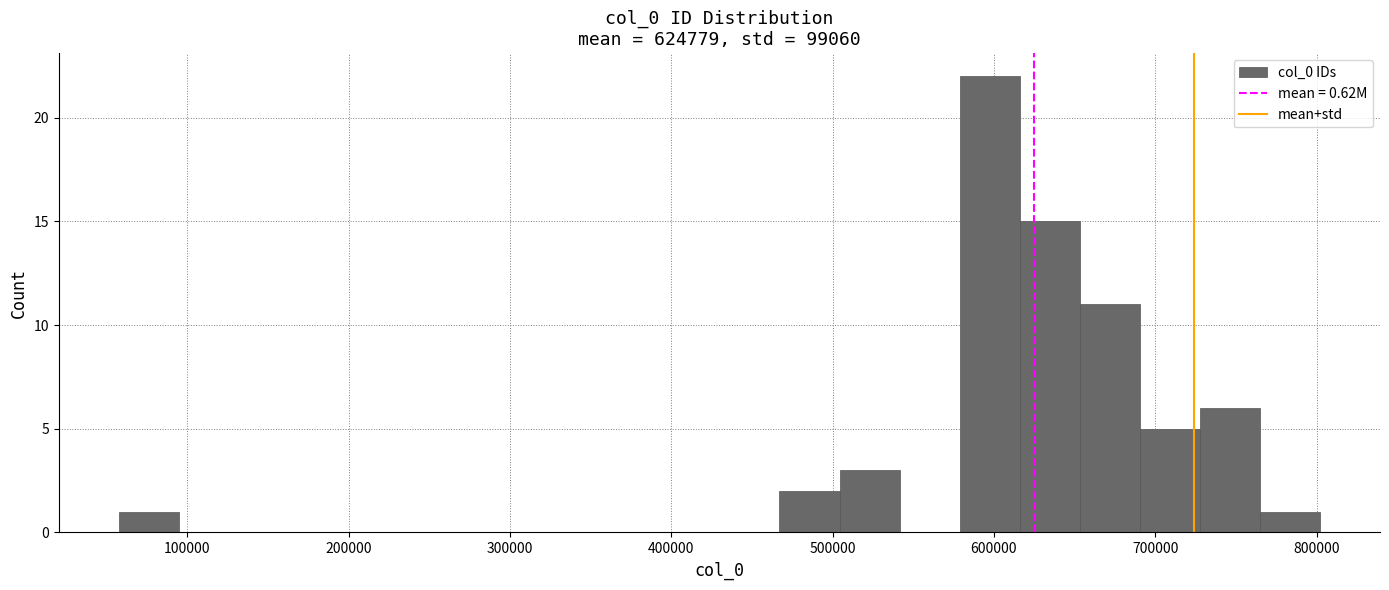

Around what value on the x-axis is the tallest bar? Give the approximate position of its centre, as read against the axis.

600000